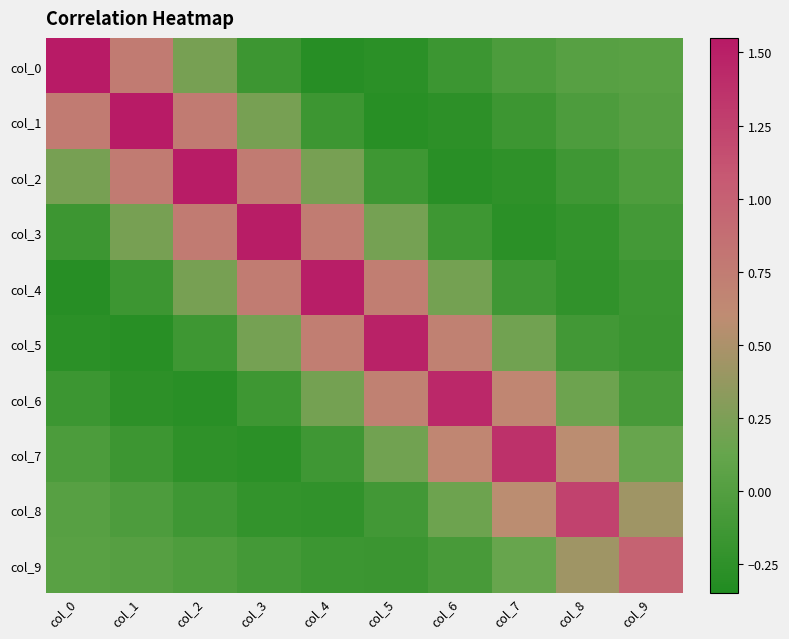

Reading left to right, transcribe all the data shown in this chart.

col_0: col_0=1.5	col_1=0.8	col_2=0.2	col_3=-0.2	col_4=-0.3	col_5=-0.3	col_6=-0.2	col_7=-0.0	col_8=0.0	col_9=0.0
col_1: col_0=0.8	col_1=1.5	col_2=0.8	col_3=0.2	col_4=-0.2	col_5=-0.3	col_6=-0.3	col_7=-0.2	col_8=-0.0	col_9=0.0
col_2: col_0=0.2	col_1=0.8	col_2=1.5	col_3=0.8	col_4=0.2	col_5=-0.1	col_6=-0.3	col_7=-0.2	col_8=-0.1	col_9=-0.0
col_3: col_0=-0.2	col_1=0.2	col_2=0.8	col_3=1.5	col_4=0.7	col_5=0.2	col_6=-0.1	col_7=-0.3	col_8=-0.2	col_9=-0.1
col_4: col_0=-0.3	col_1=-0.2	col_2=0.2	col_3=0.7	col_4=1.5	col_5=0.7	col_6=0.2	col_7=-0.1	col_8=-0.2	col_9=-0.2
col_5: col_0=-0.3	col_1=-0.3	col_2=-0.1	col_3=0.2	col_4=0.7	col_5=1.5	col_6=0.7	col_7=0.2	col_8=-0.1	col_9=-0.2
col_6: col_0=-0.2	col_1=-0.3	col_2=-0.3	col_3=-0.1	col_4=0.2	col_5=0.7	col_6=1.4	col_7=0.7	col_8=0.2	col_9=-0.1
col_7: col_0=-0.0	col_1=-0.2	col_2=-0.2	col_3=-0.3	col_4=-0.1	col_5=0.2	col_6=0.7	col_7=1.4	col_8=0.6	col_9=0.1
col_8: col_0=0.0	col_1=-0.0	col_2=-0.1	col_3=-0.2	col_4=-0.2	col_5=-0.1	col_6=0.2	col_7=0.6	col_8=1.2	col_9=0.4
col_9: col_0=0.0	col_1=0.0	col_2=-0.0	col_3=-0.1	col_4=-0.2	col_5=-0.2	col_6=-0.1	col_7=0.1	col_8=0.4	col_9=1.0